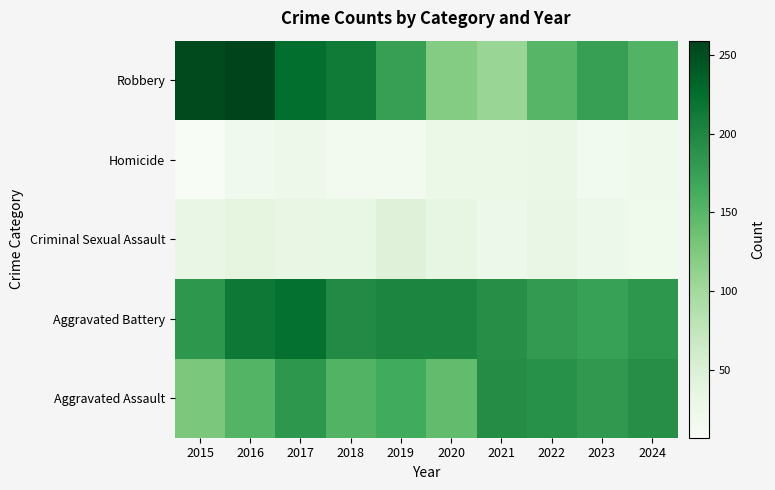

Count the number of data series in this chart.

5